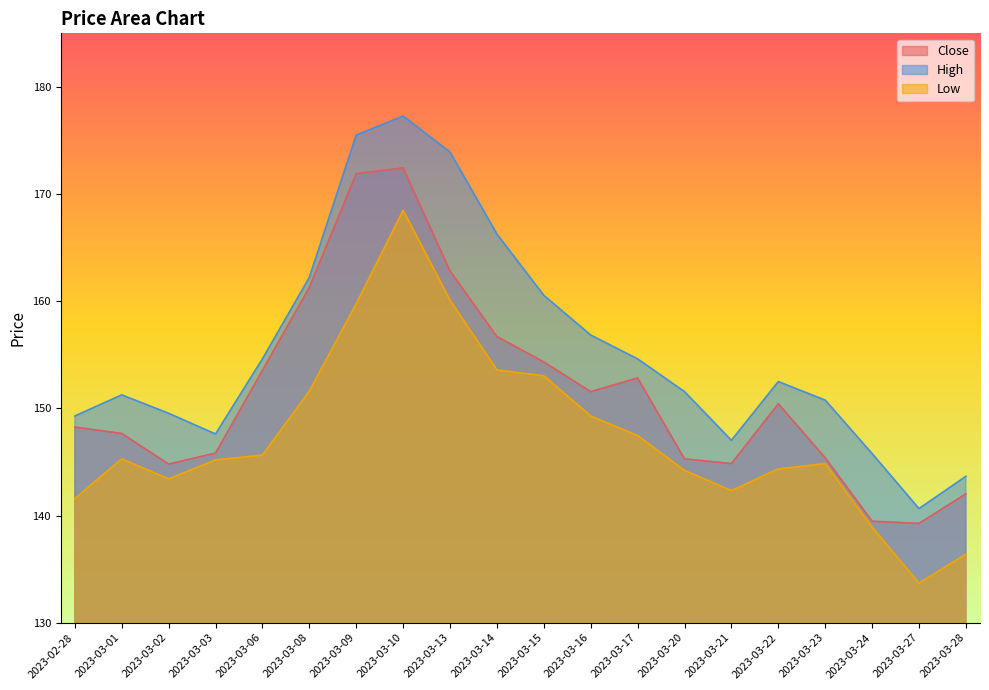

What are all the series names shown in the legend?

Close, High, Low